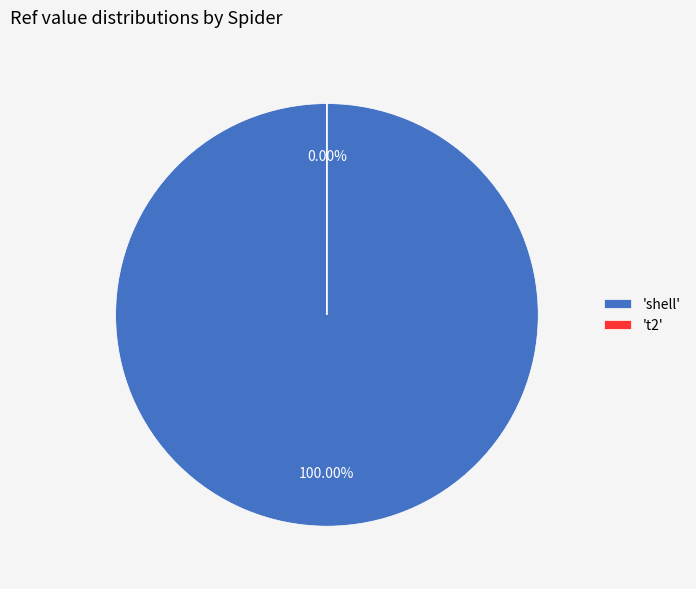

To the nearest percent, what is the combined percentage of shell and t2?

100%